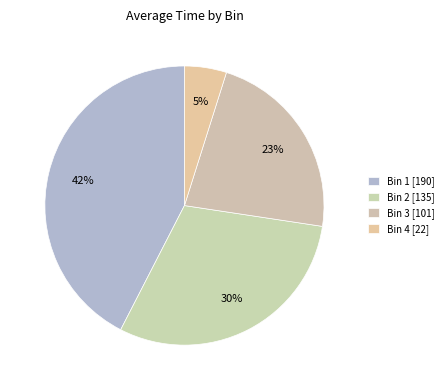

Is there any slice that represents more than half of the pie?

No